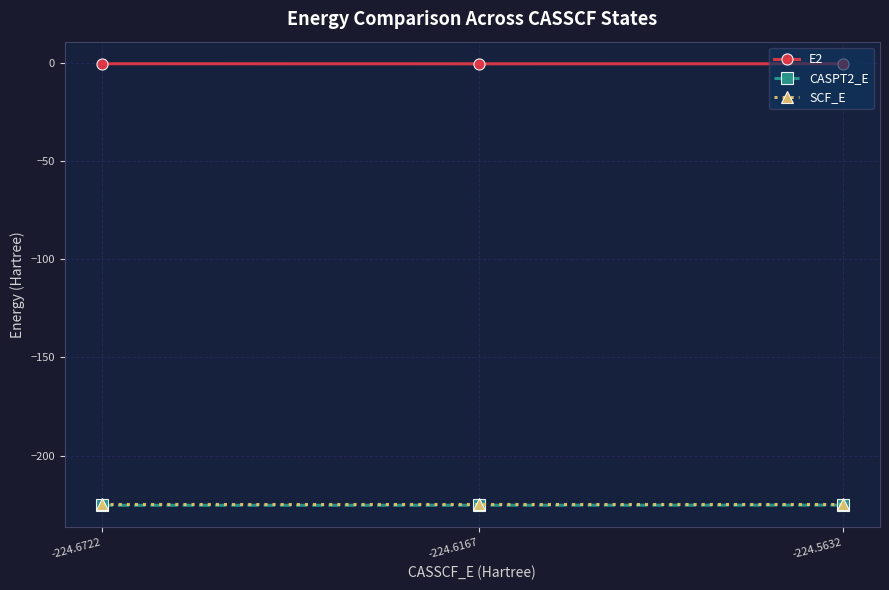

What is the average value of the E2 series?

-0.6